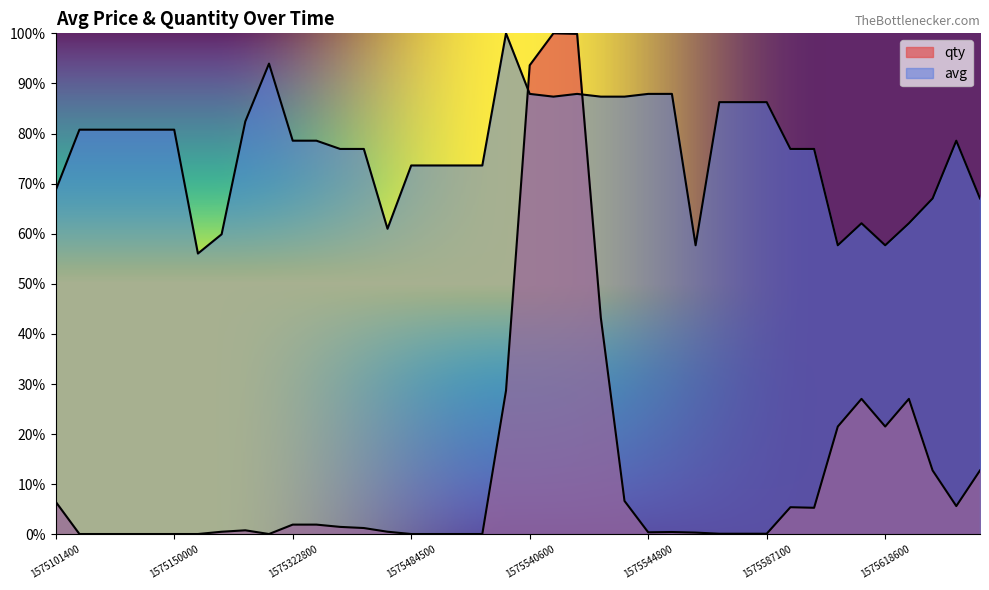

What is the minimum value shown in the chart?

0.1